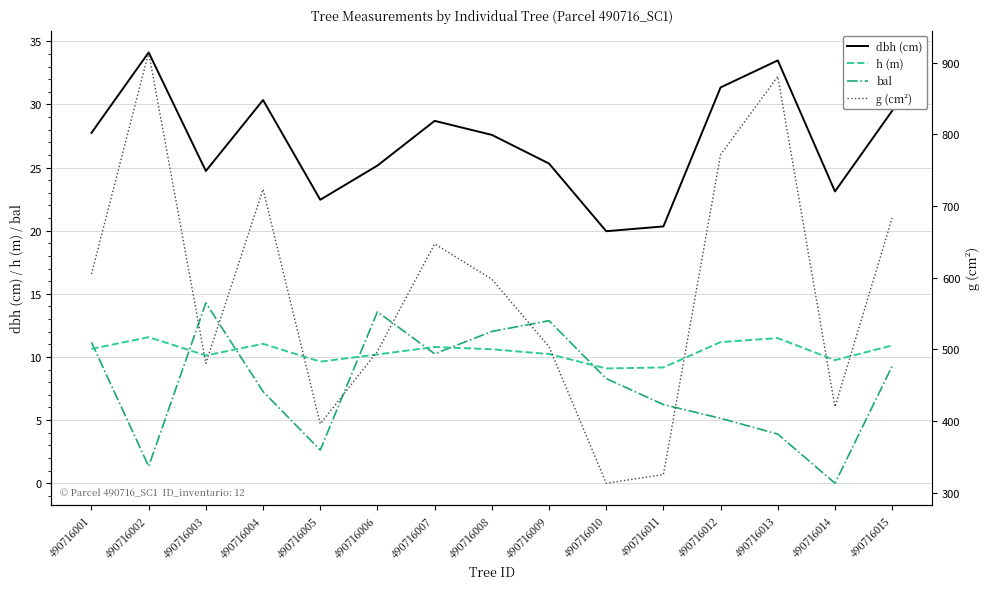

True or false: dbh (cm) and g (cm²) cross at least once.

False